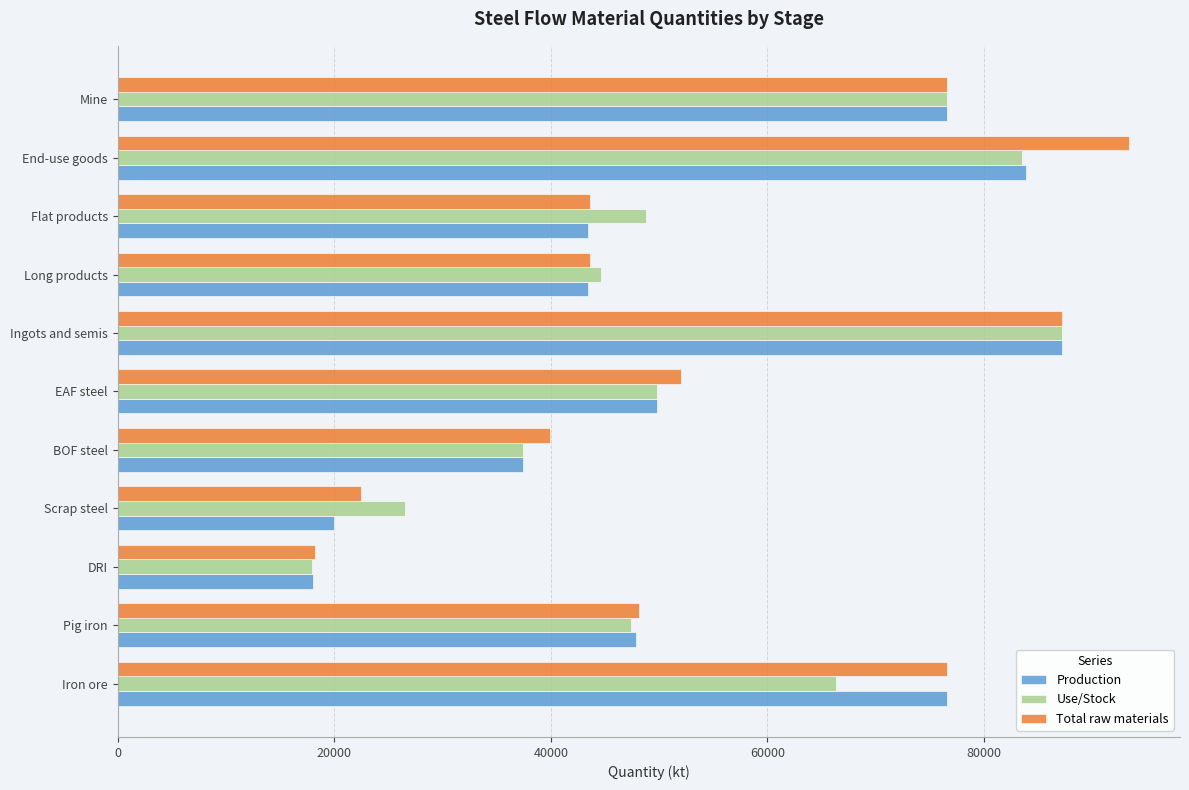

What is the average value of the Total raw materials series?

54720.8